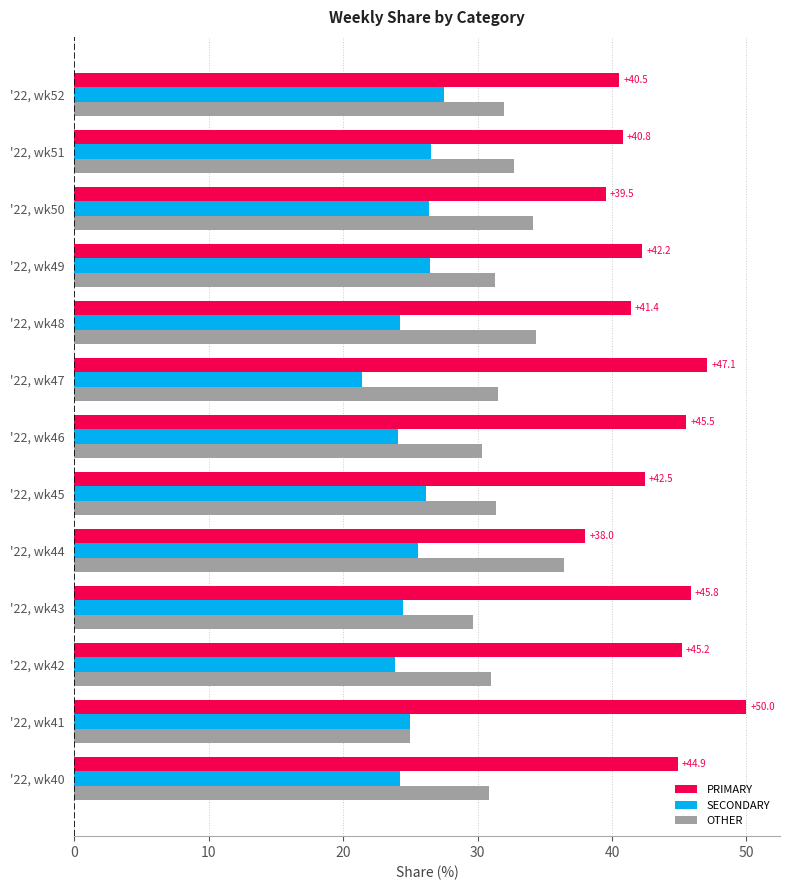

List the series in order of their overall mean, lowest first.

SECONDARY, OTHER, PRIMARY